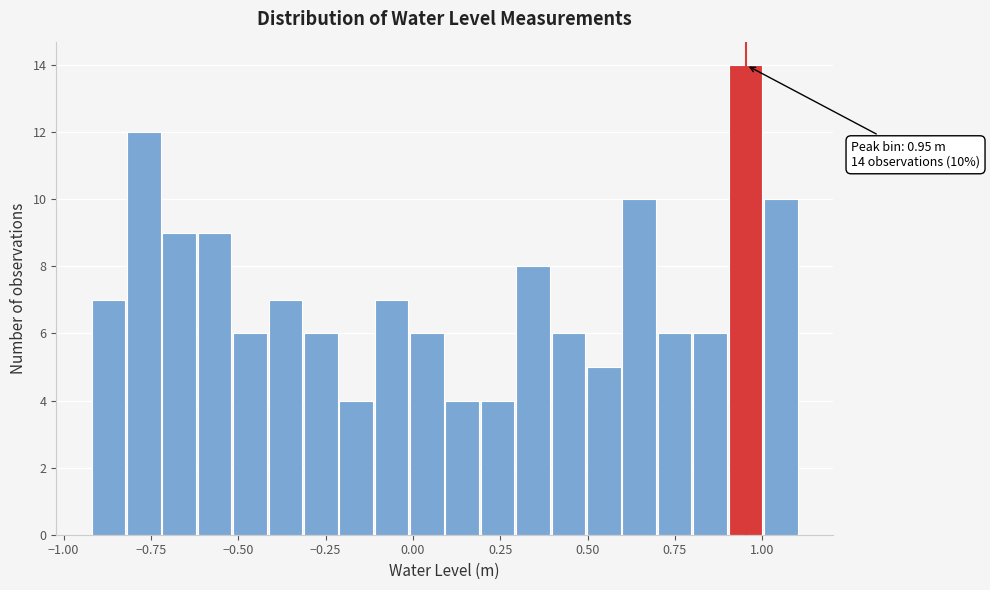

Around what value on the x-axis is the tallest bar? Give the approximate position of its centre, as read against the axis.

0.95